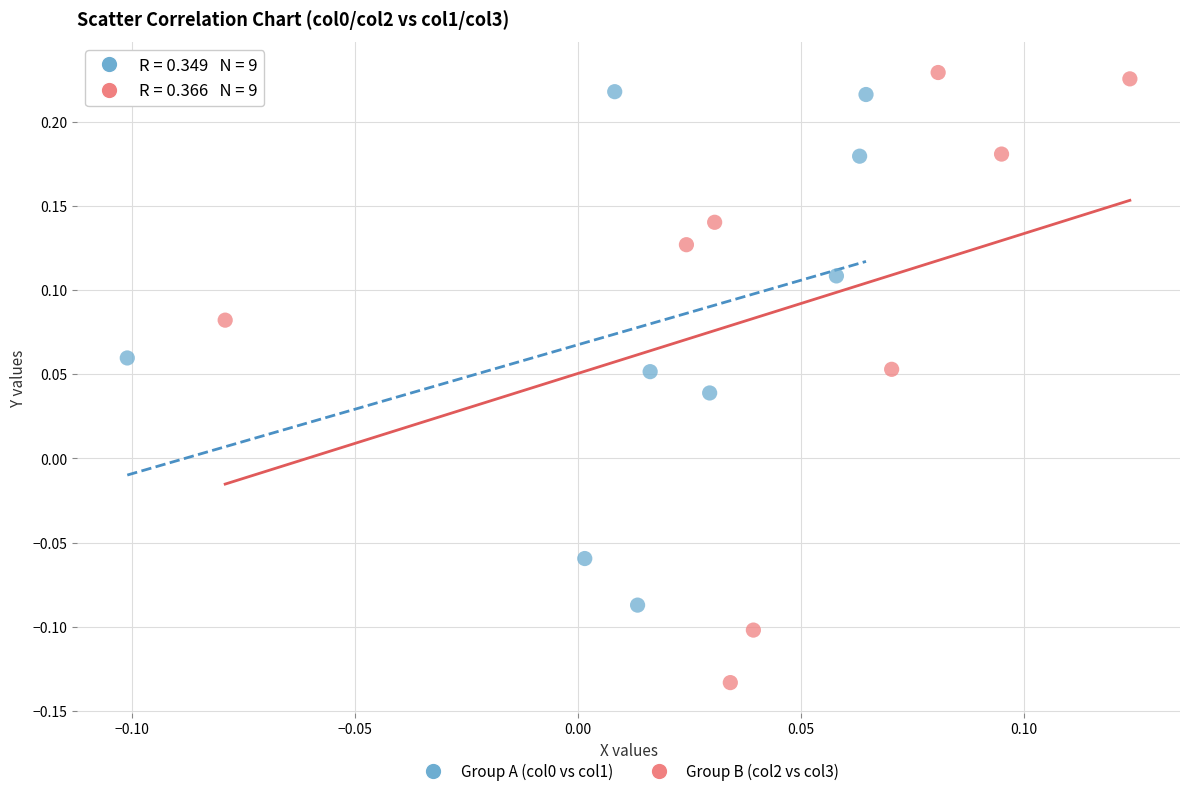

Which series has the widest spread of Y values?

Group B (col2 vs col3)